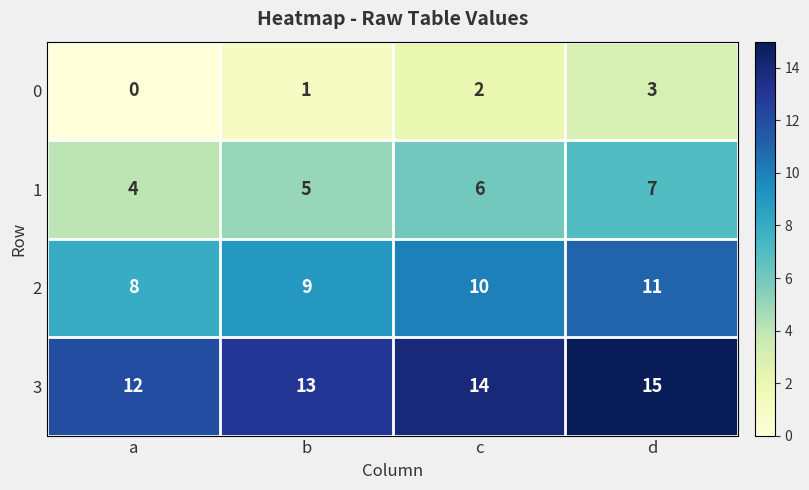

What is the spread (max minus min) of values at b?

12